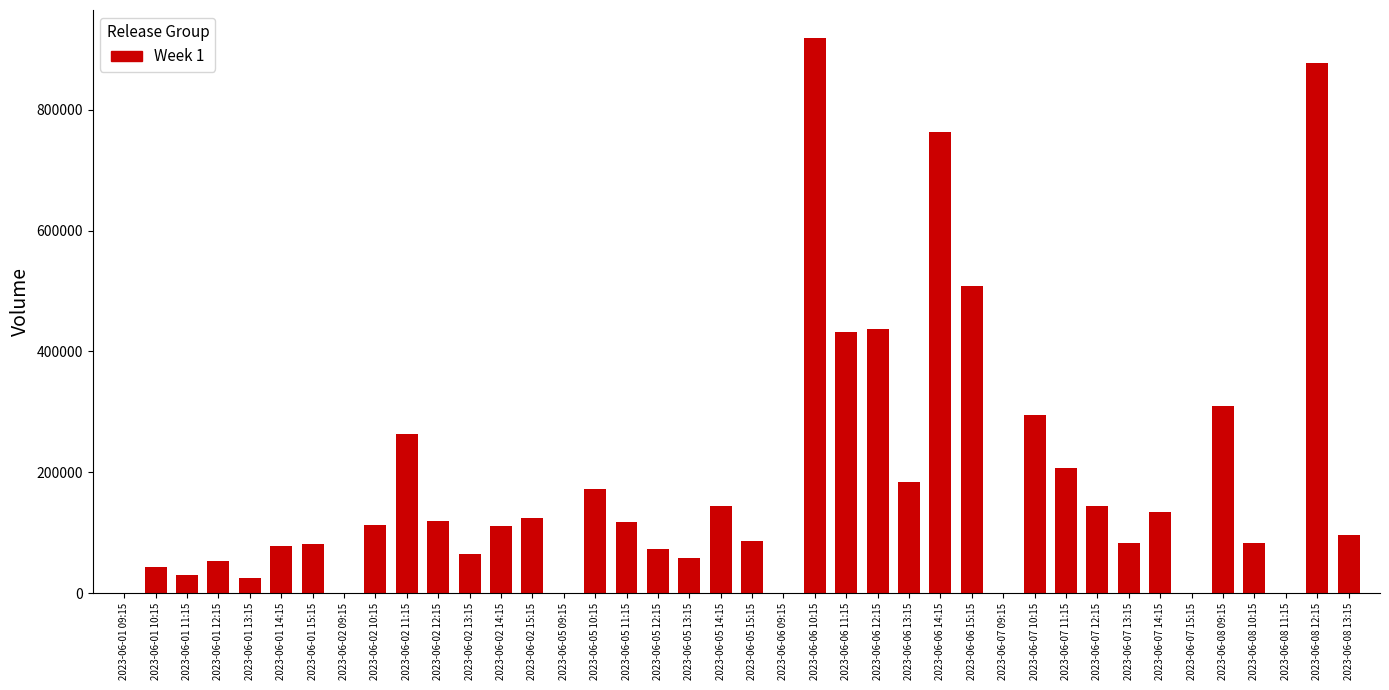

What is the difference between the values at 2023-06-08 12:15 and 2023-06-06 10:15?

41334